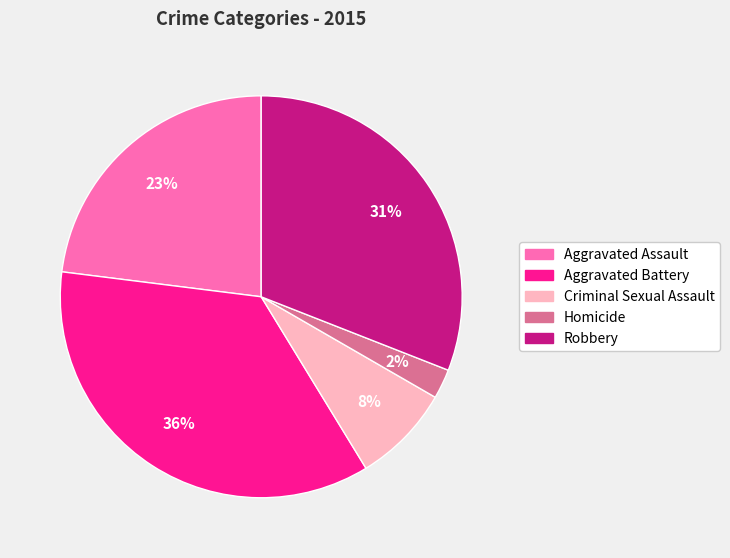

Is the sum of Aggravated Battery and Homicide greater than half?

No